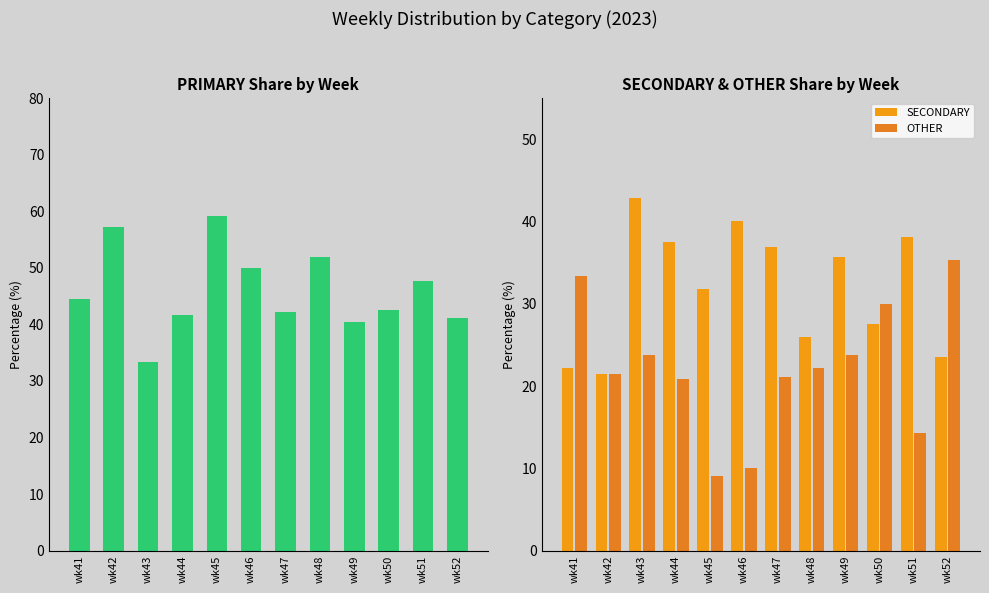

What is the maximum value for SECONDARY?

42.9